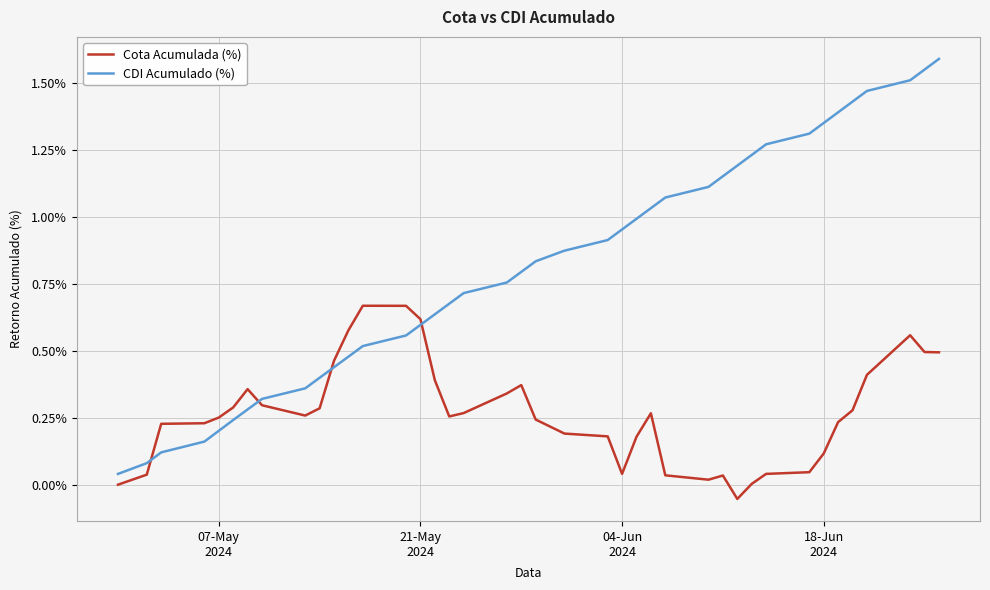

True or false: CDI Acumulado (%) and Cota Acumulada (%) intersect in this chart.

True